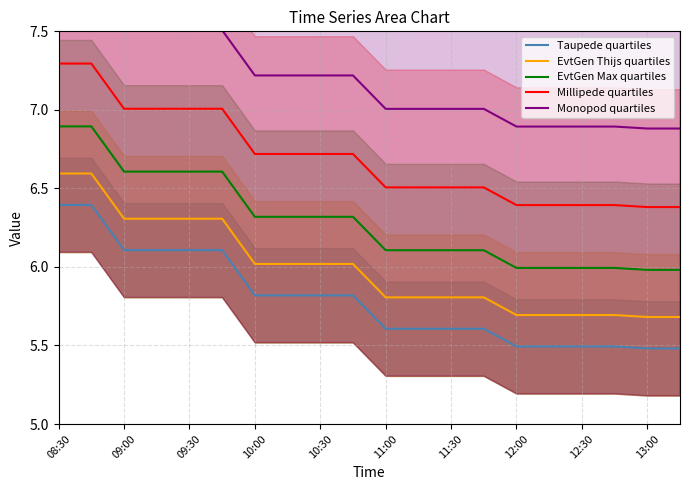

How many lines are shown in the chart?

5